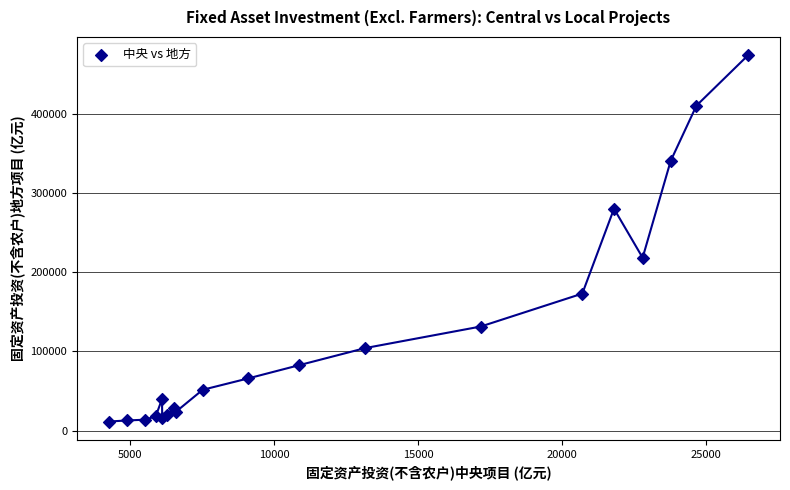

What Y value in the scatter plot is closest to 243092?

218640.2